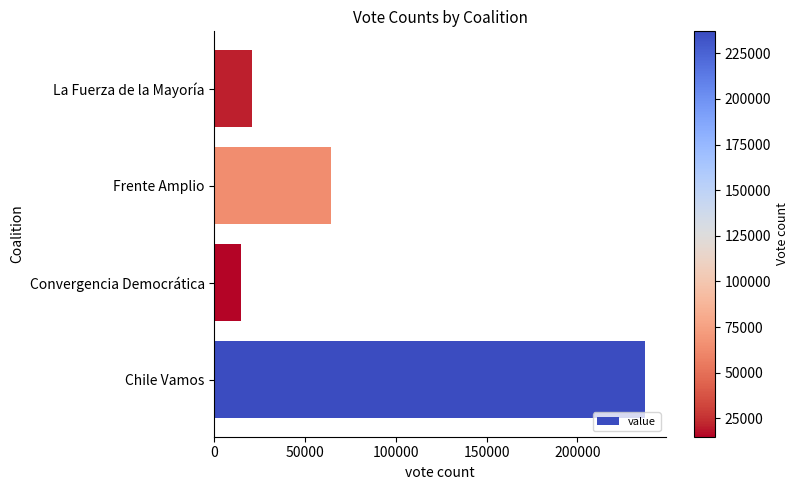

Rank the categories by value from highest to lowest.

Chile Vamos, Frente Amplio, La Fuerza de la Mayoría, Convergencia Democrática